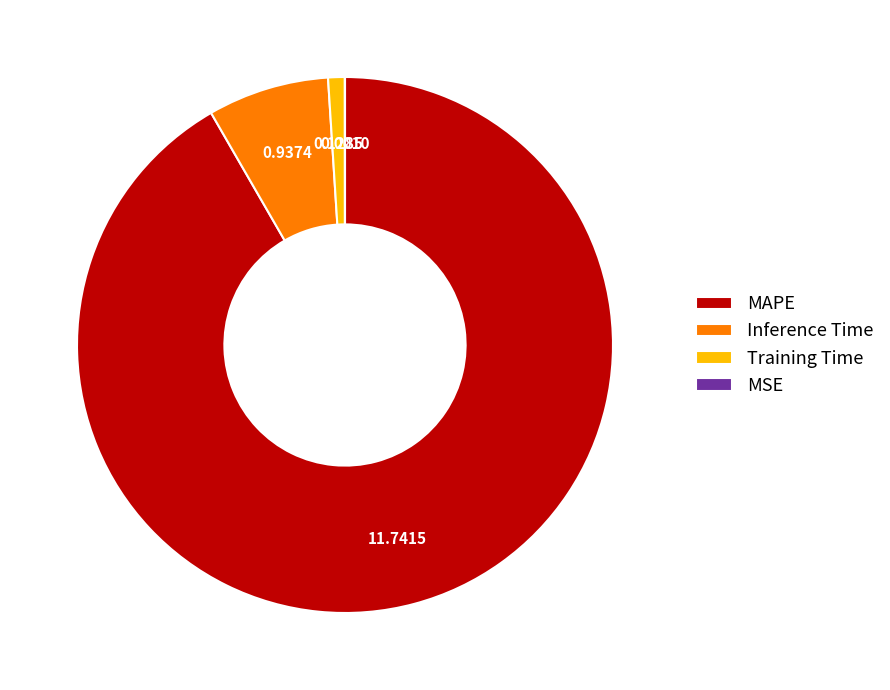

Is there any slice that represents more than half of the pie?

Yes